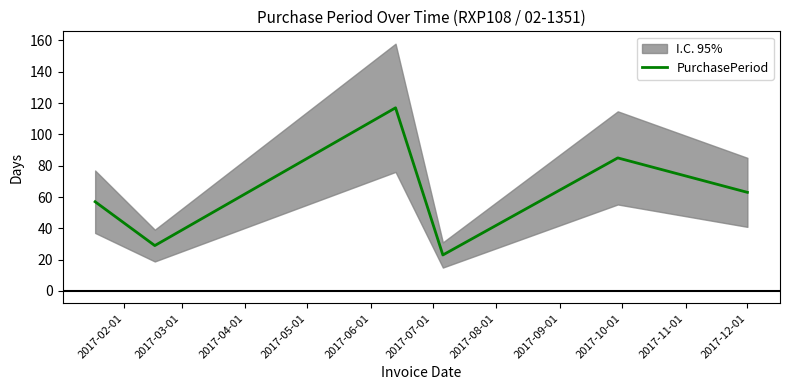

What is the highest value of the PurchasePeriod series?

117